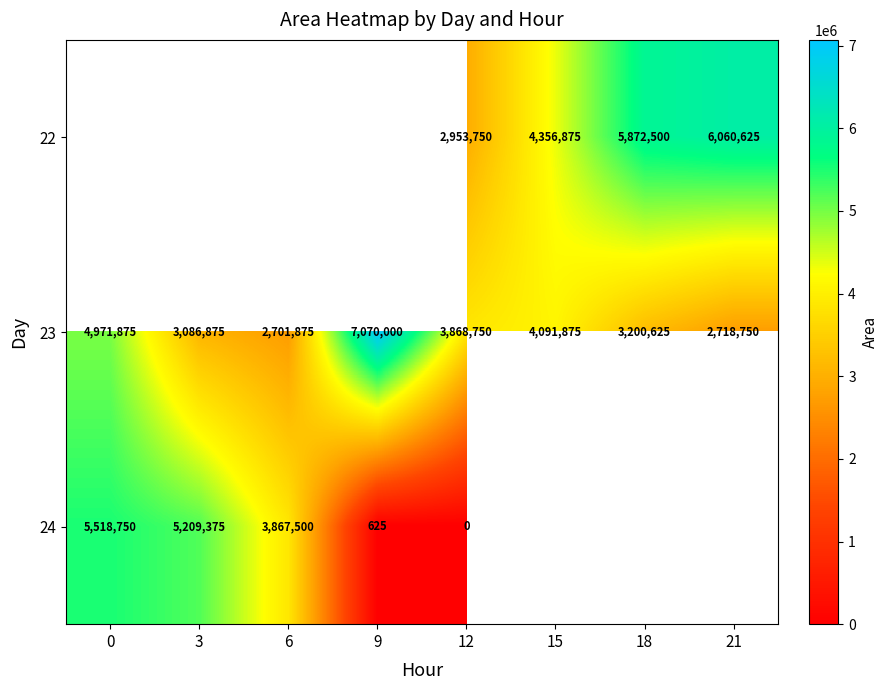

What is the total value across all series at 12?

6822500